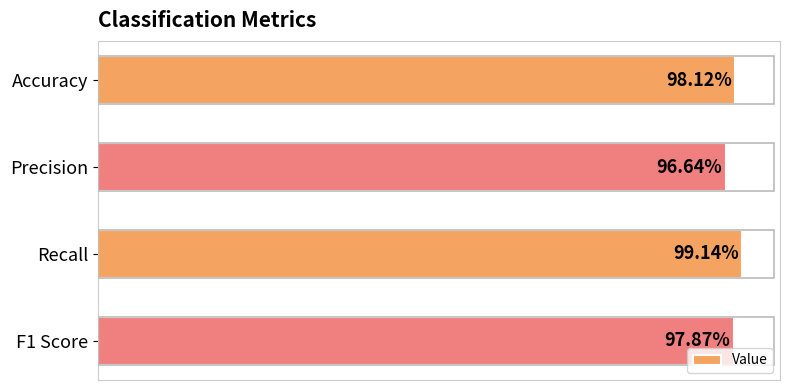

Does the chart contain any negative values?

No